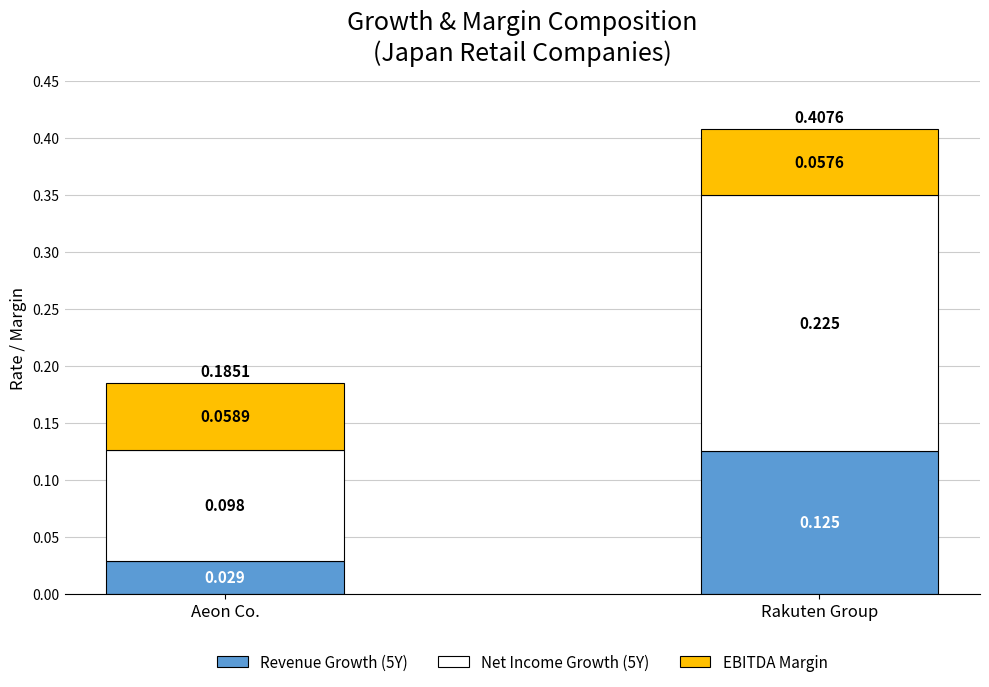

Which category has the highest value in the Revenue Growth (5Y) series?

Rakuten Group